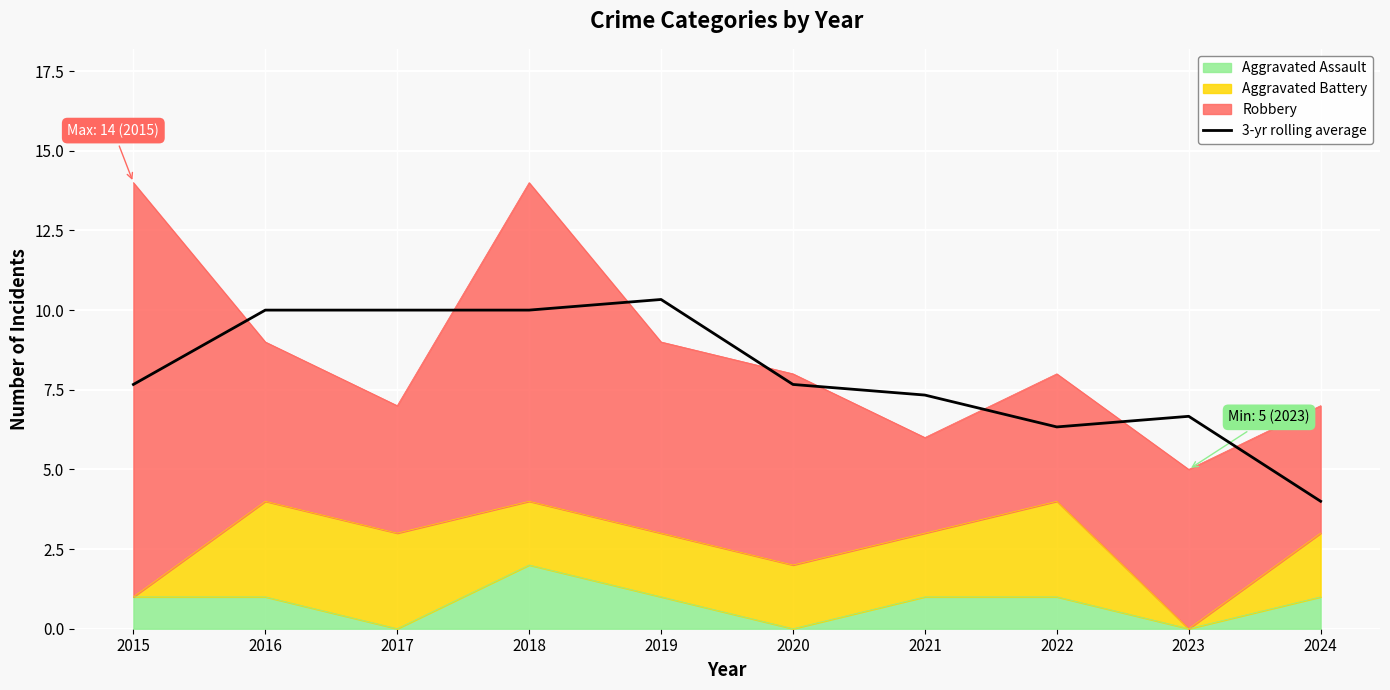

What is the minimum value shown in the chart?

4.0